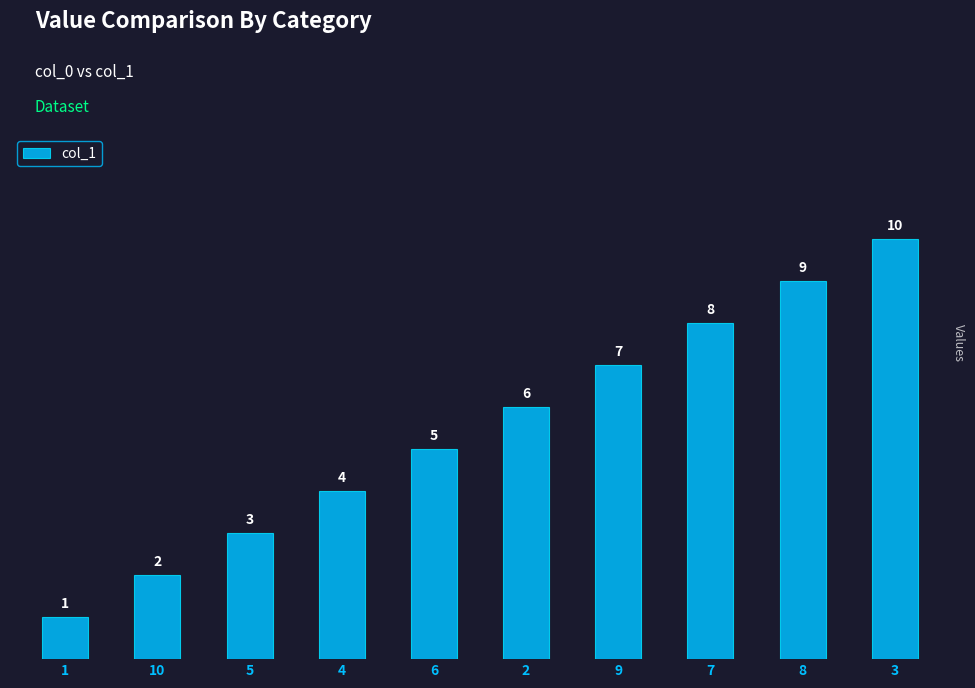

What is the change in value from 6 to 2?

+1